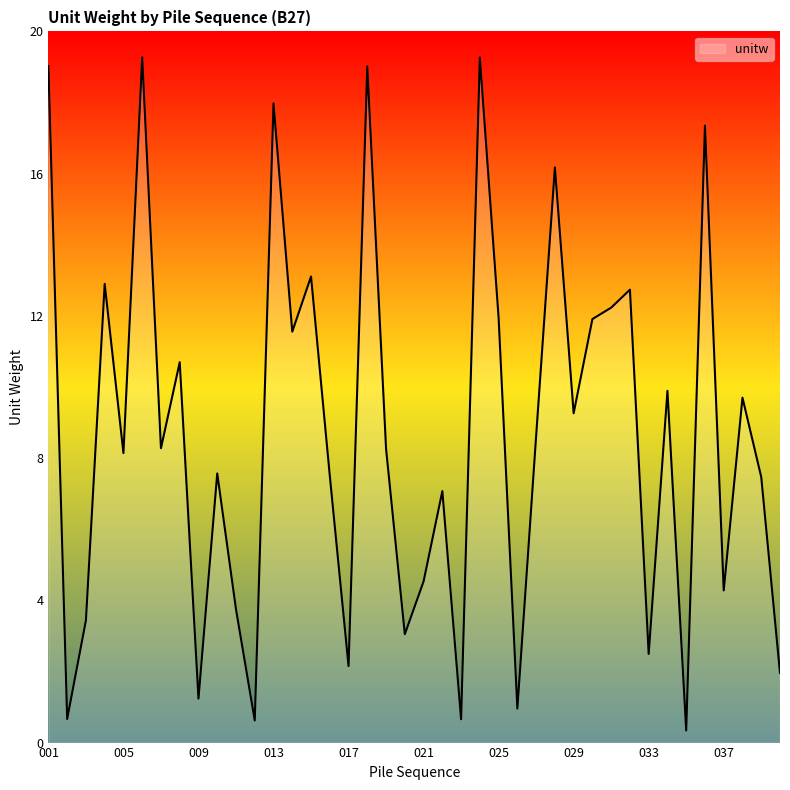

What is the maximum value shown in the chart?

19.3